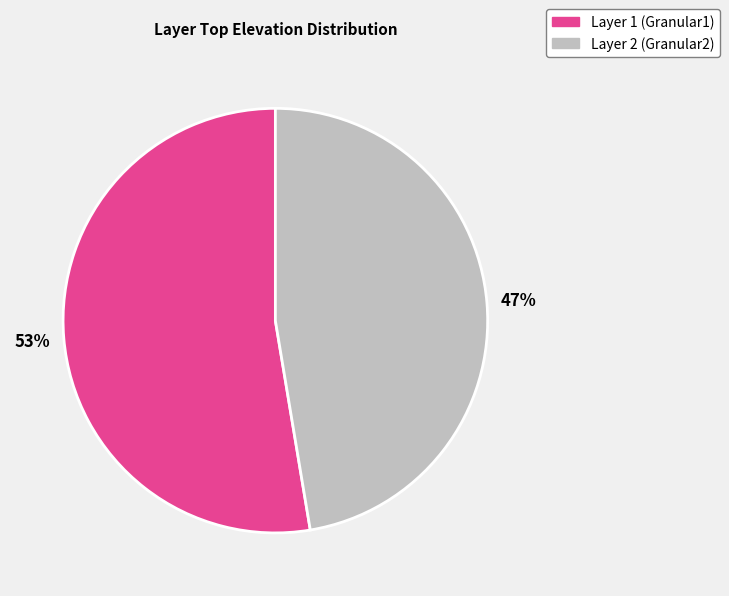

How many slices are in this pie chart?

2